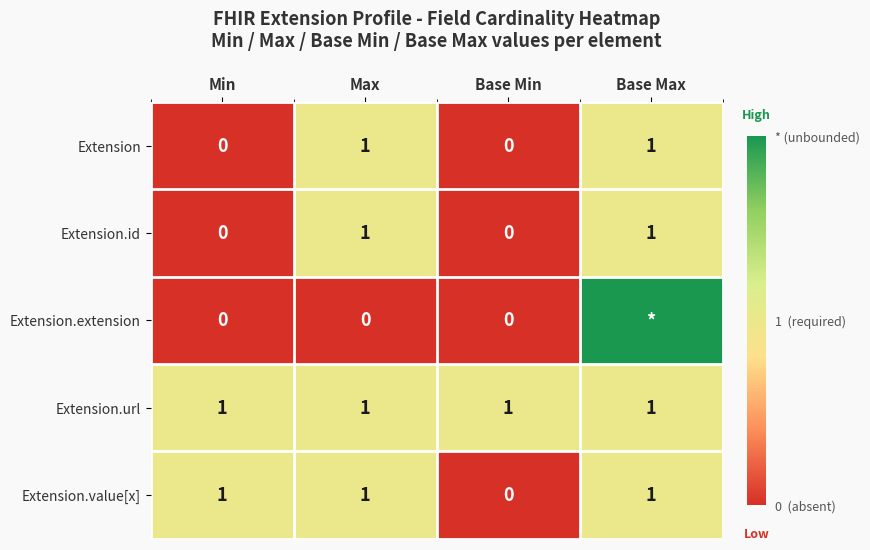

Is the value of Extension at Base Min greater than the value of Extension.value[x] at Base Max?

No